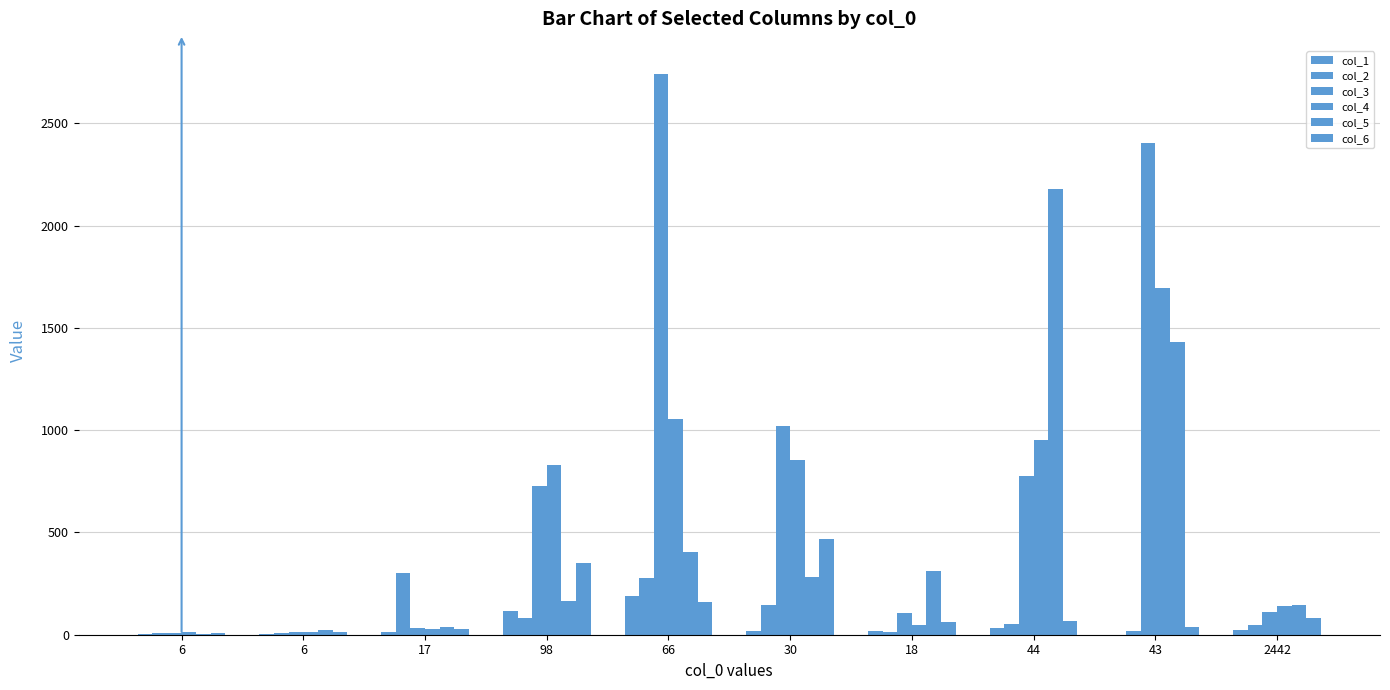

Are the bars horizontal?

No